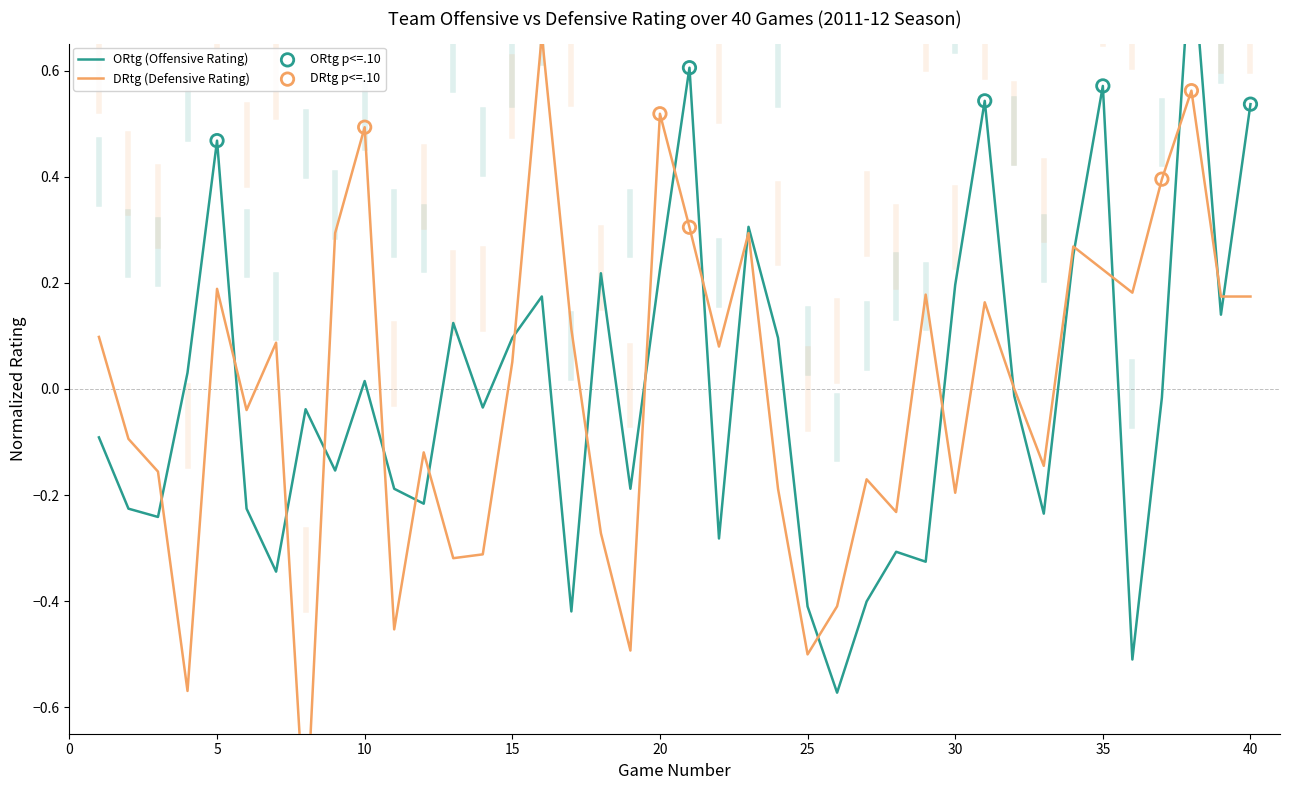

Which series reaches the maximum Y coordinate?

ORtg